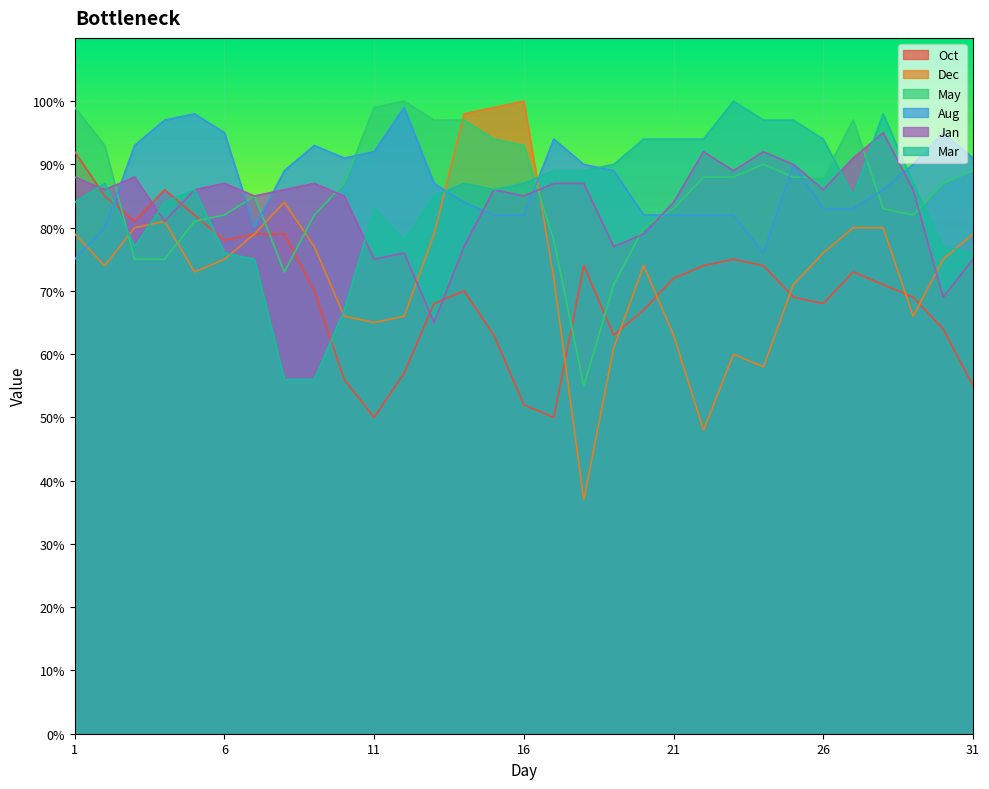

What is the value of the Mar point at the 28th from the left?

98